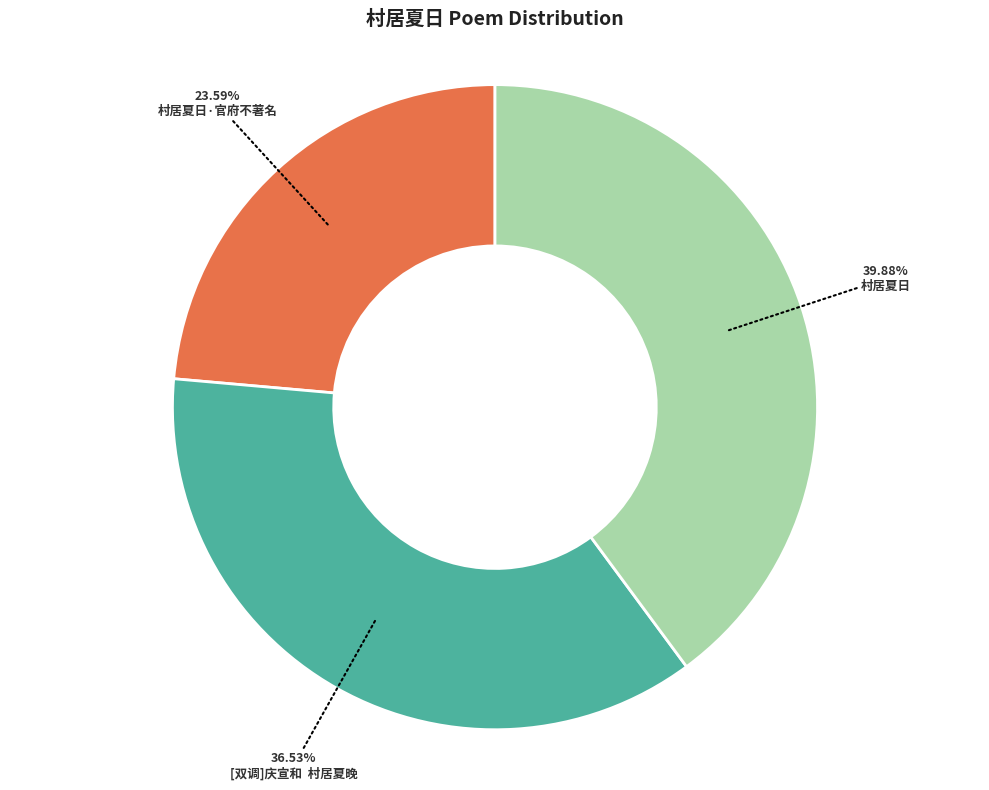

Is there any slice that represents more than half of the pie?

No